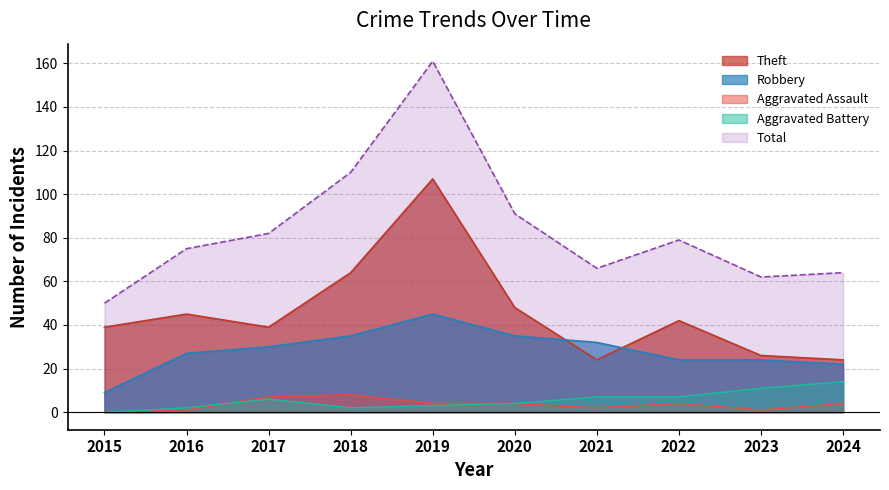

True or false: Theft has more than 2 interior local peaks.

True